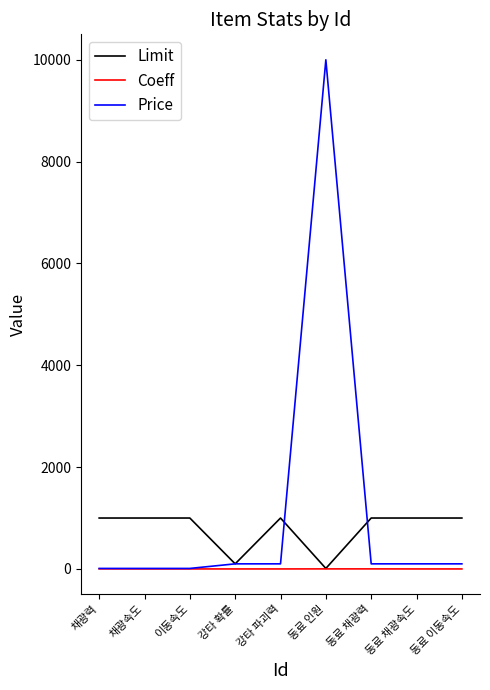

What is the approximate value of Coeff at 동료 인원?

1.0